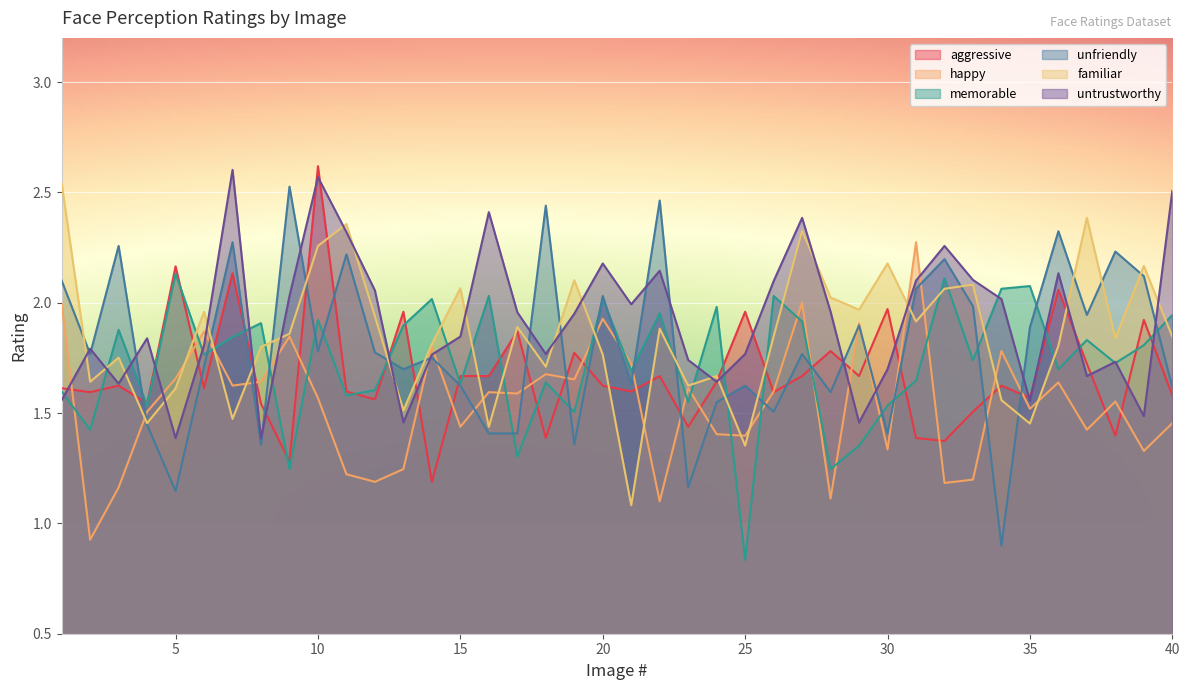

Which series changed the most between 3 and 31?

happy